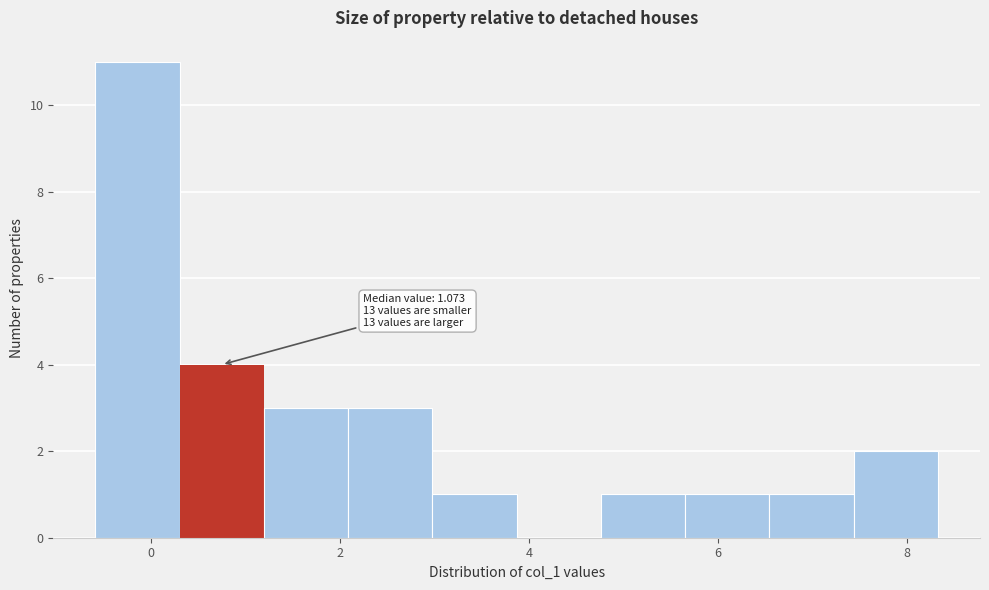

Over which range of the x-axis is the bar tallest?

-0.6 to 0.4